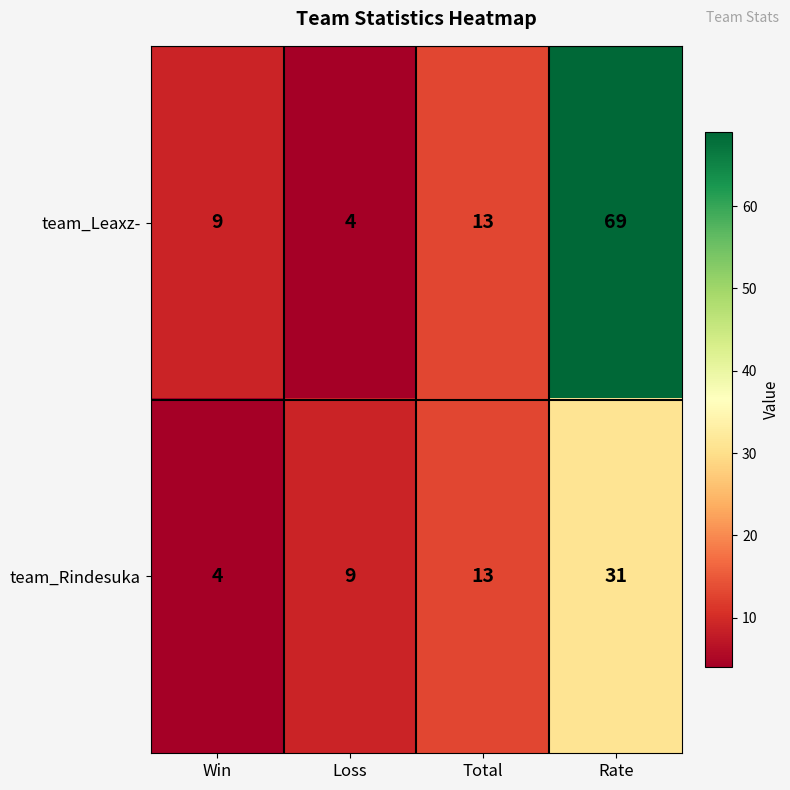

True or false: team_Rindesuka has a value of 6 at Loss.

False